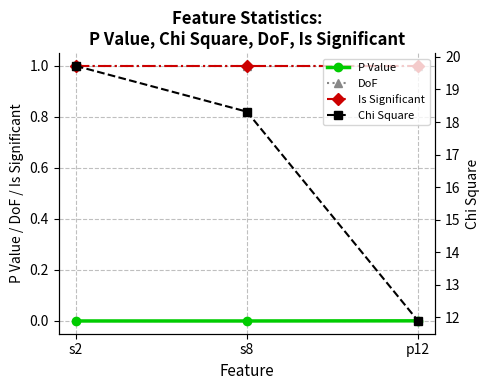

The Chi Square series shows 28.1 at s2. True or false?

False